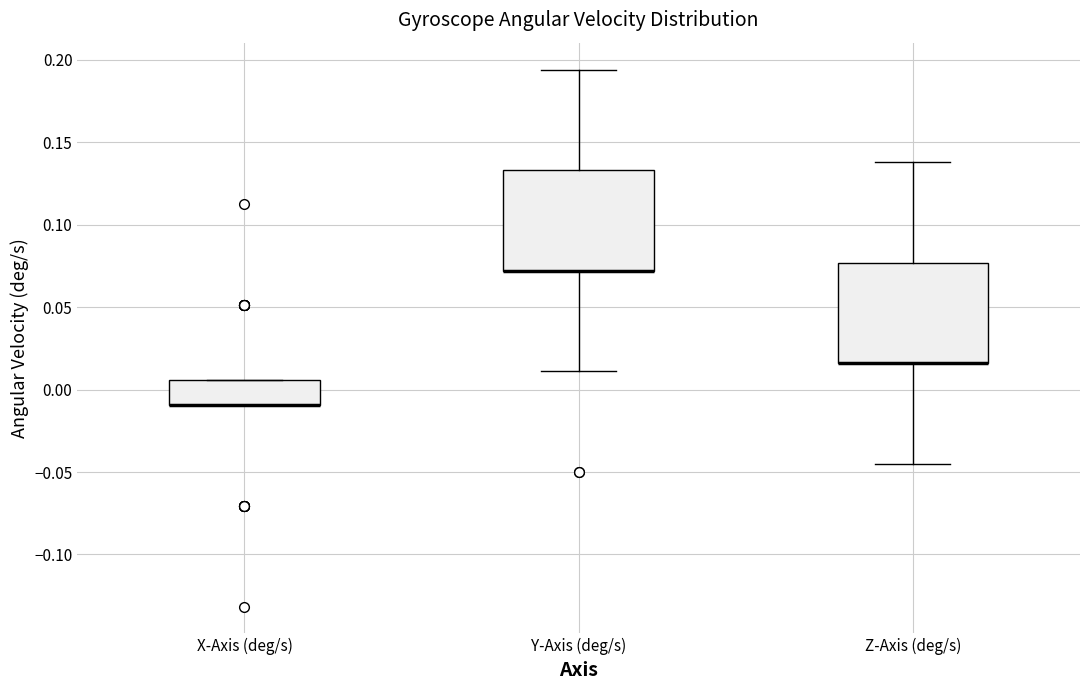

Where is the upper edge of the box for X-Axis (deg/s) on the y-axis? The values are not printed on the chart, so give them approximately, as read against the axis.

0.005